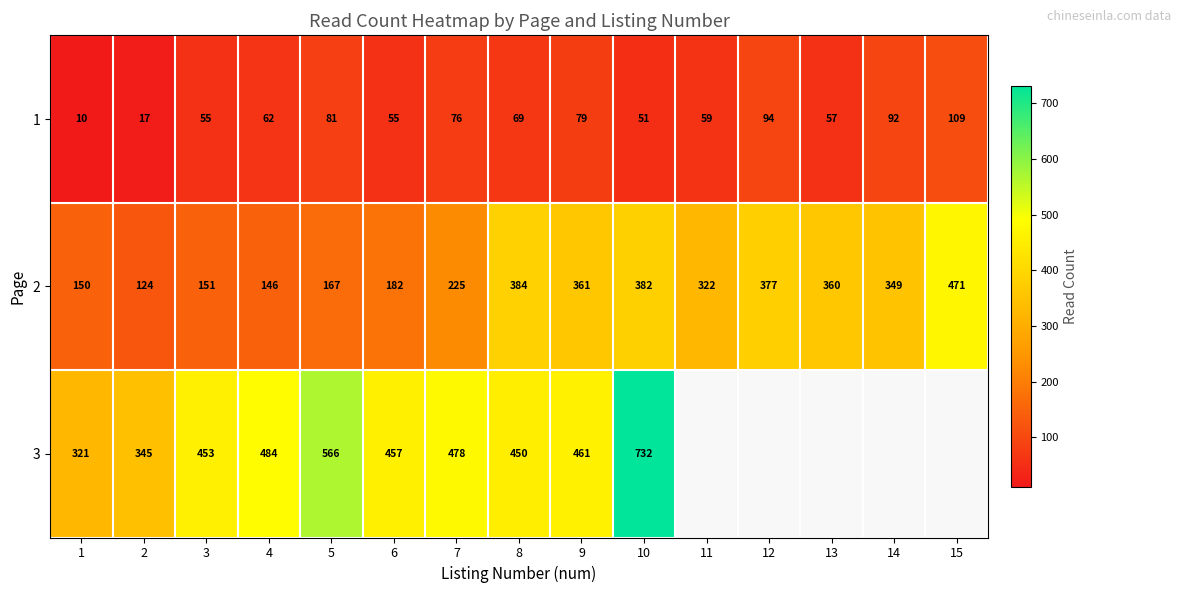

Where is 1 nearest to the value 59?

11